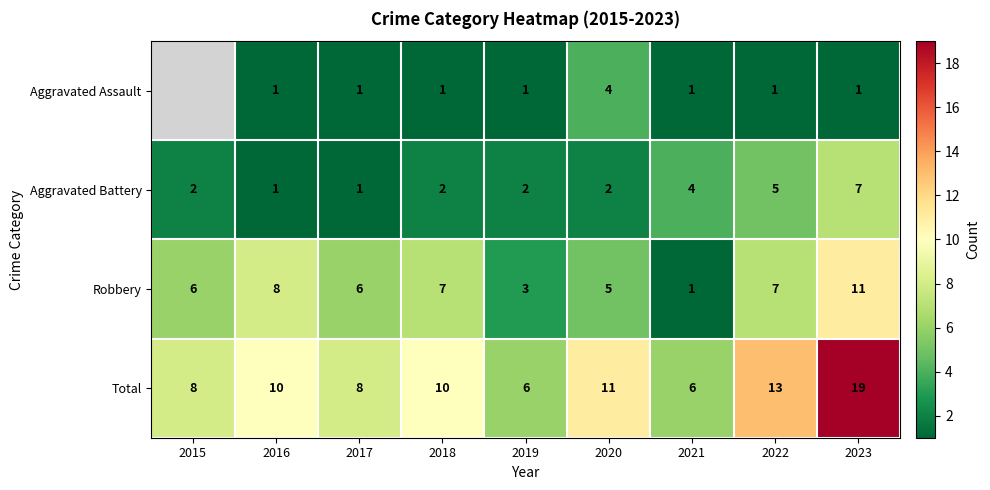

How many data points in Total are less than 10?

4